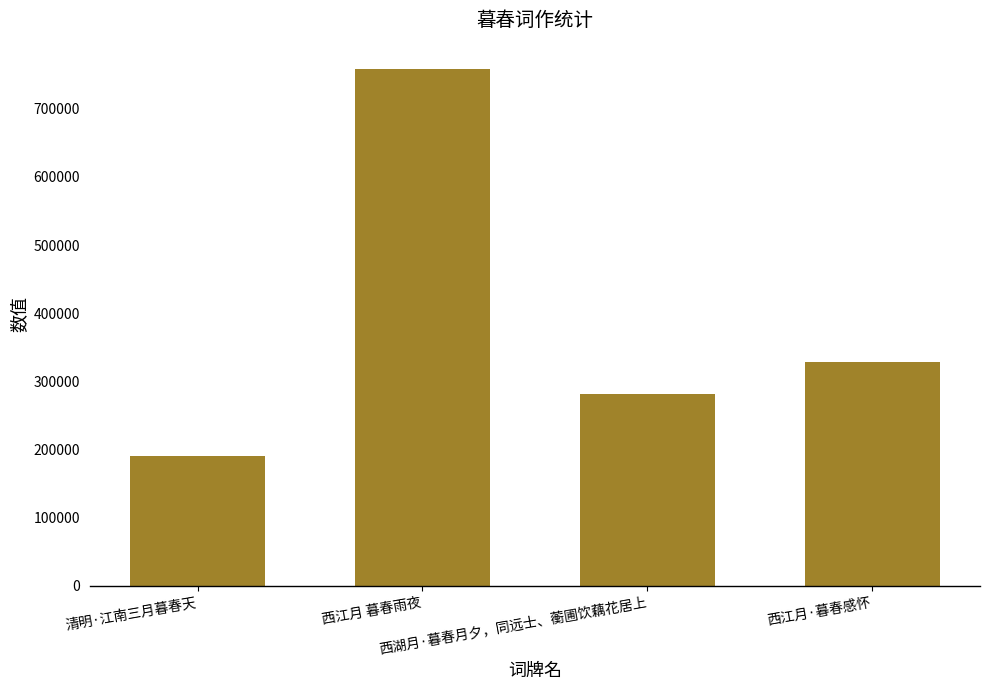

Count the number of data series in this chart.

1